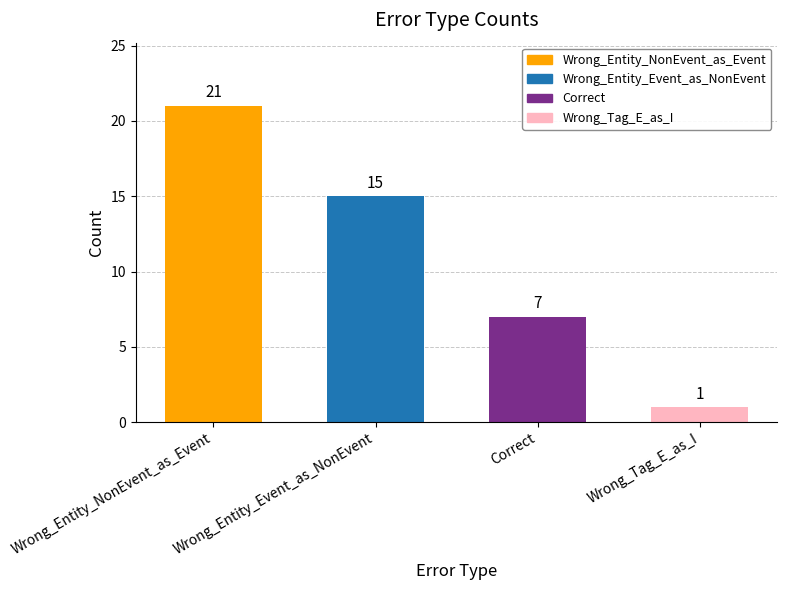

How many bars are there in total?

4